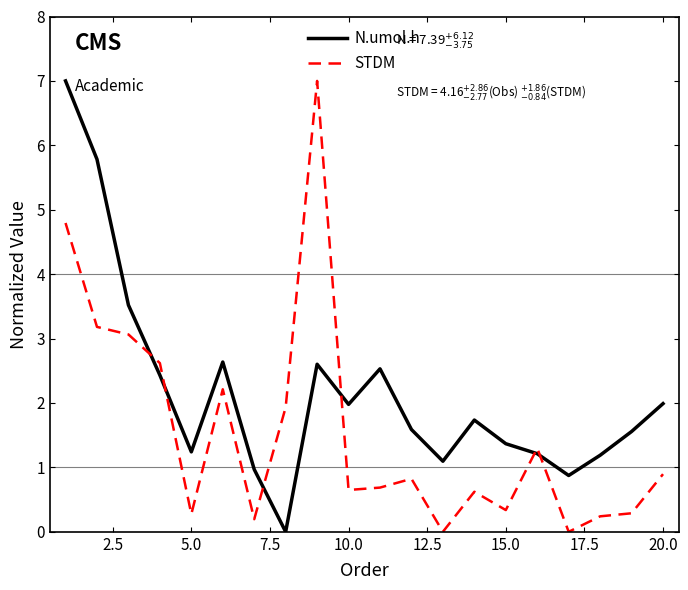

What is the difference between the maximum and minimum values in the N.umol.h series?

7.0